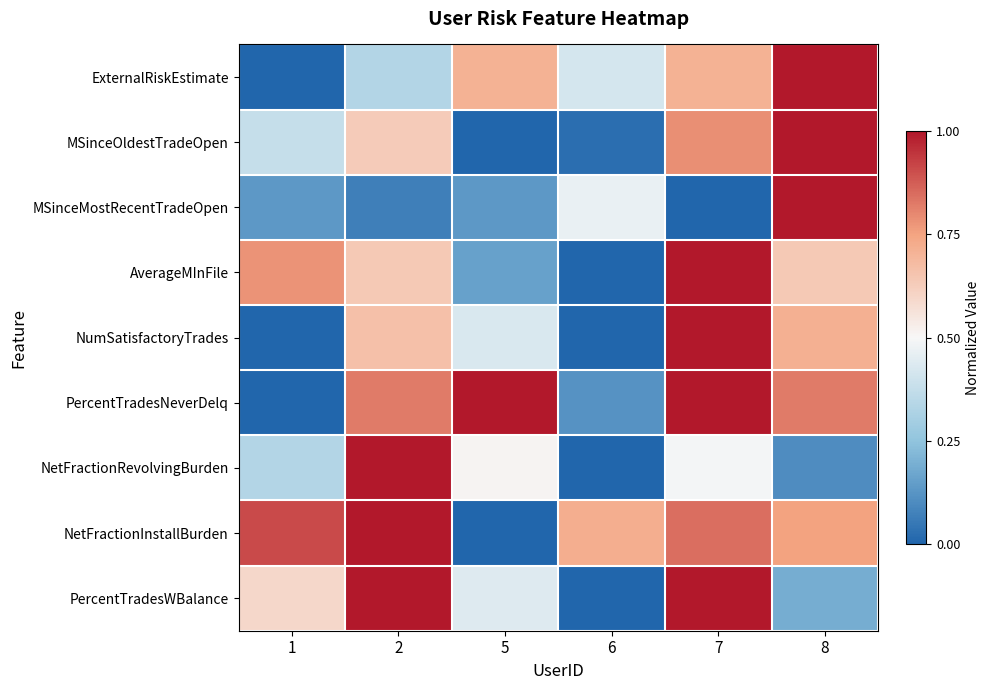

Reading left to right, extract all data points from this chart.

ExternalRiskEstimate: 1=0.0	2=0.3	5=0.7	6=0.4	7=0.7	8=1.0
MSinceOldestTradeOpen: 1=0.4	2=0.6	5=0.0	6=0.0	7=0.8	8=1.0
MSinceMostRecentTradeOpen: 1=0.1	2=0.1	5=0.1	6=0.5	7=0.0	8=1.0
AverageMInFile: 1=0.8	2=0.6	5=0.2	6=0.0	7=1.0	8=0.6
NumSatisfactoryTrades: 1=0.0	2=0.7	5=0.4	6=0.0	7=1.0	8=0.7
PercentTradesNeverDelq: 1=0.0	2=0.8	5=1.0	6=0.1	7=1.0	8=0.8
NetFractionRevolvingBurden: 1=0.3	2=1.0	5=0.5	6=0.0	7=0.5	8=0.1
NetFractionInstallBurden: 1=0.9	2=1.0	5=0.0	6=0.7	7=0.8	8=0.8
PercentTradesWBalance: 1=0.6	2=1.0	5=0.4	6=0.0	7=1.0	8=0.2